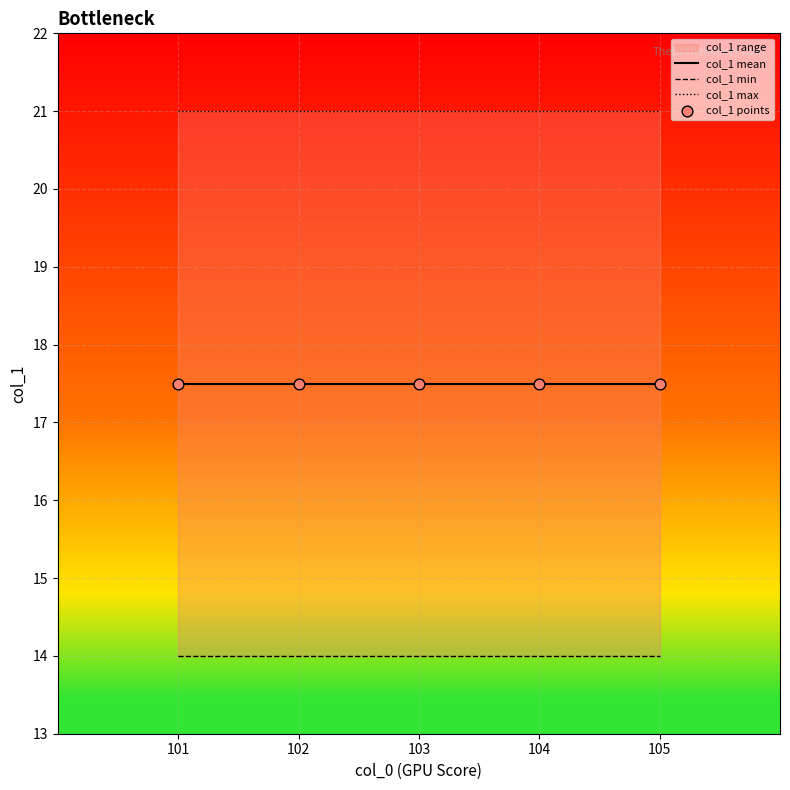

At how many categories does at least one series exceed 19?

5